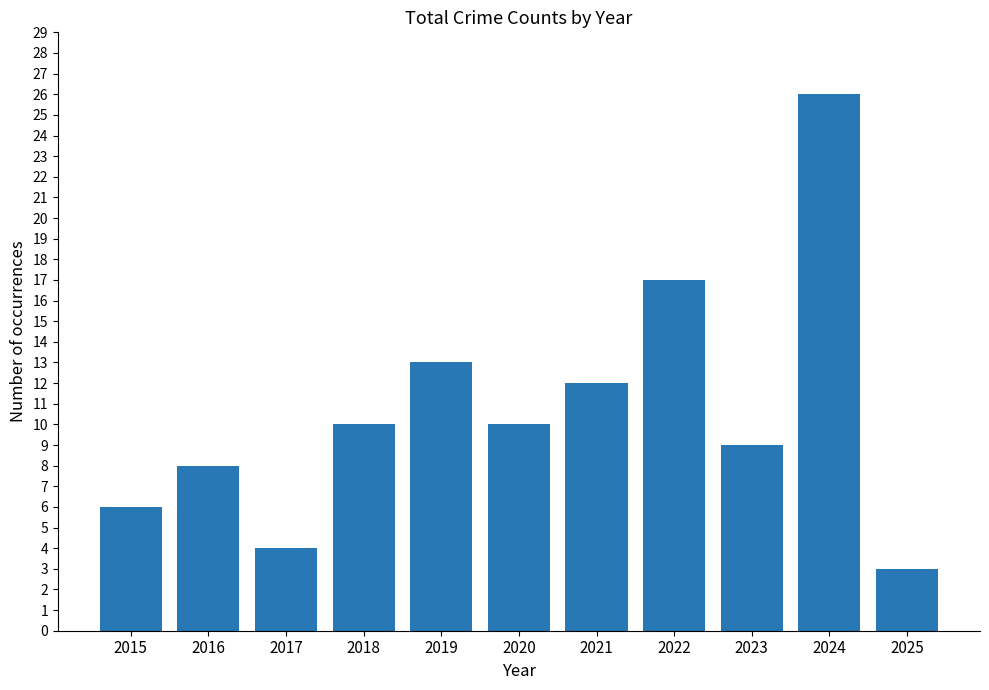

Is it true that the value at 2023 is 4?

False